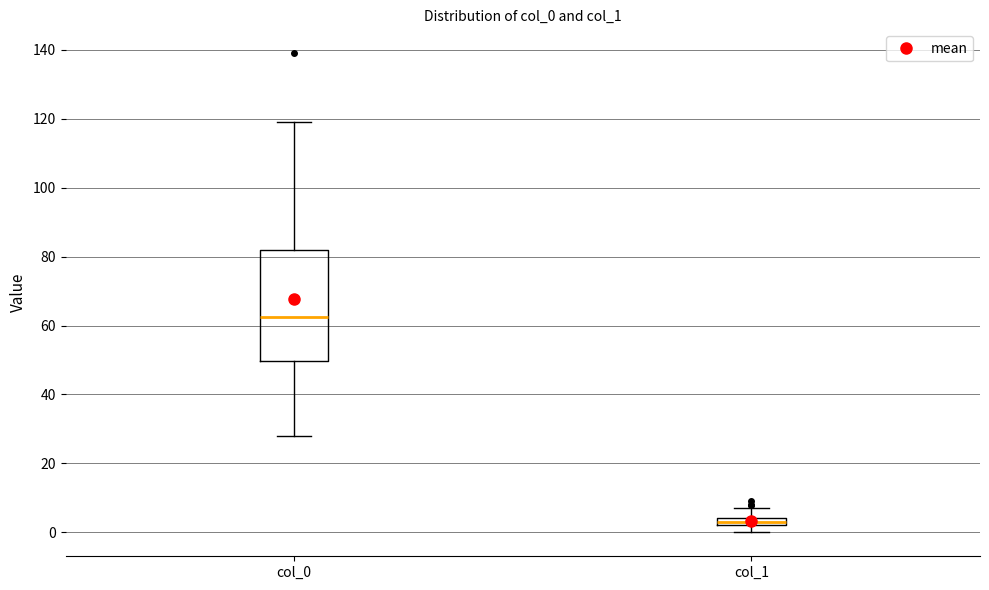

Comparing the boxes themselves (not the whiskers), which one is the tallest?

col_0